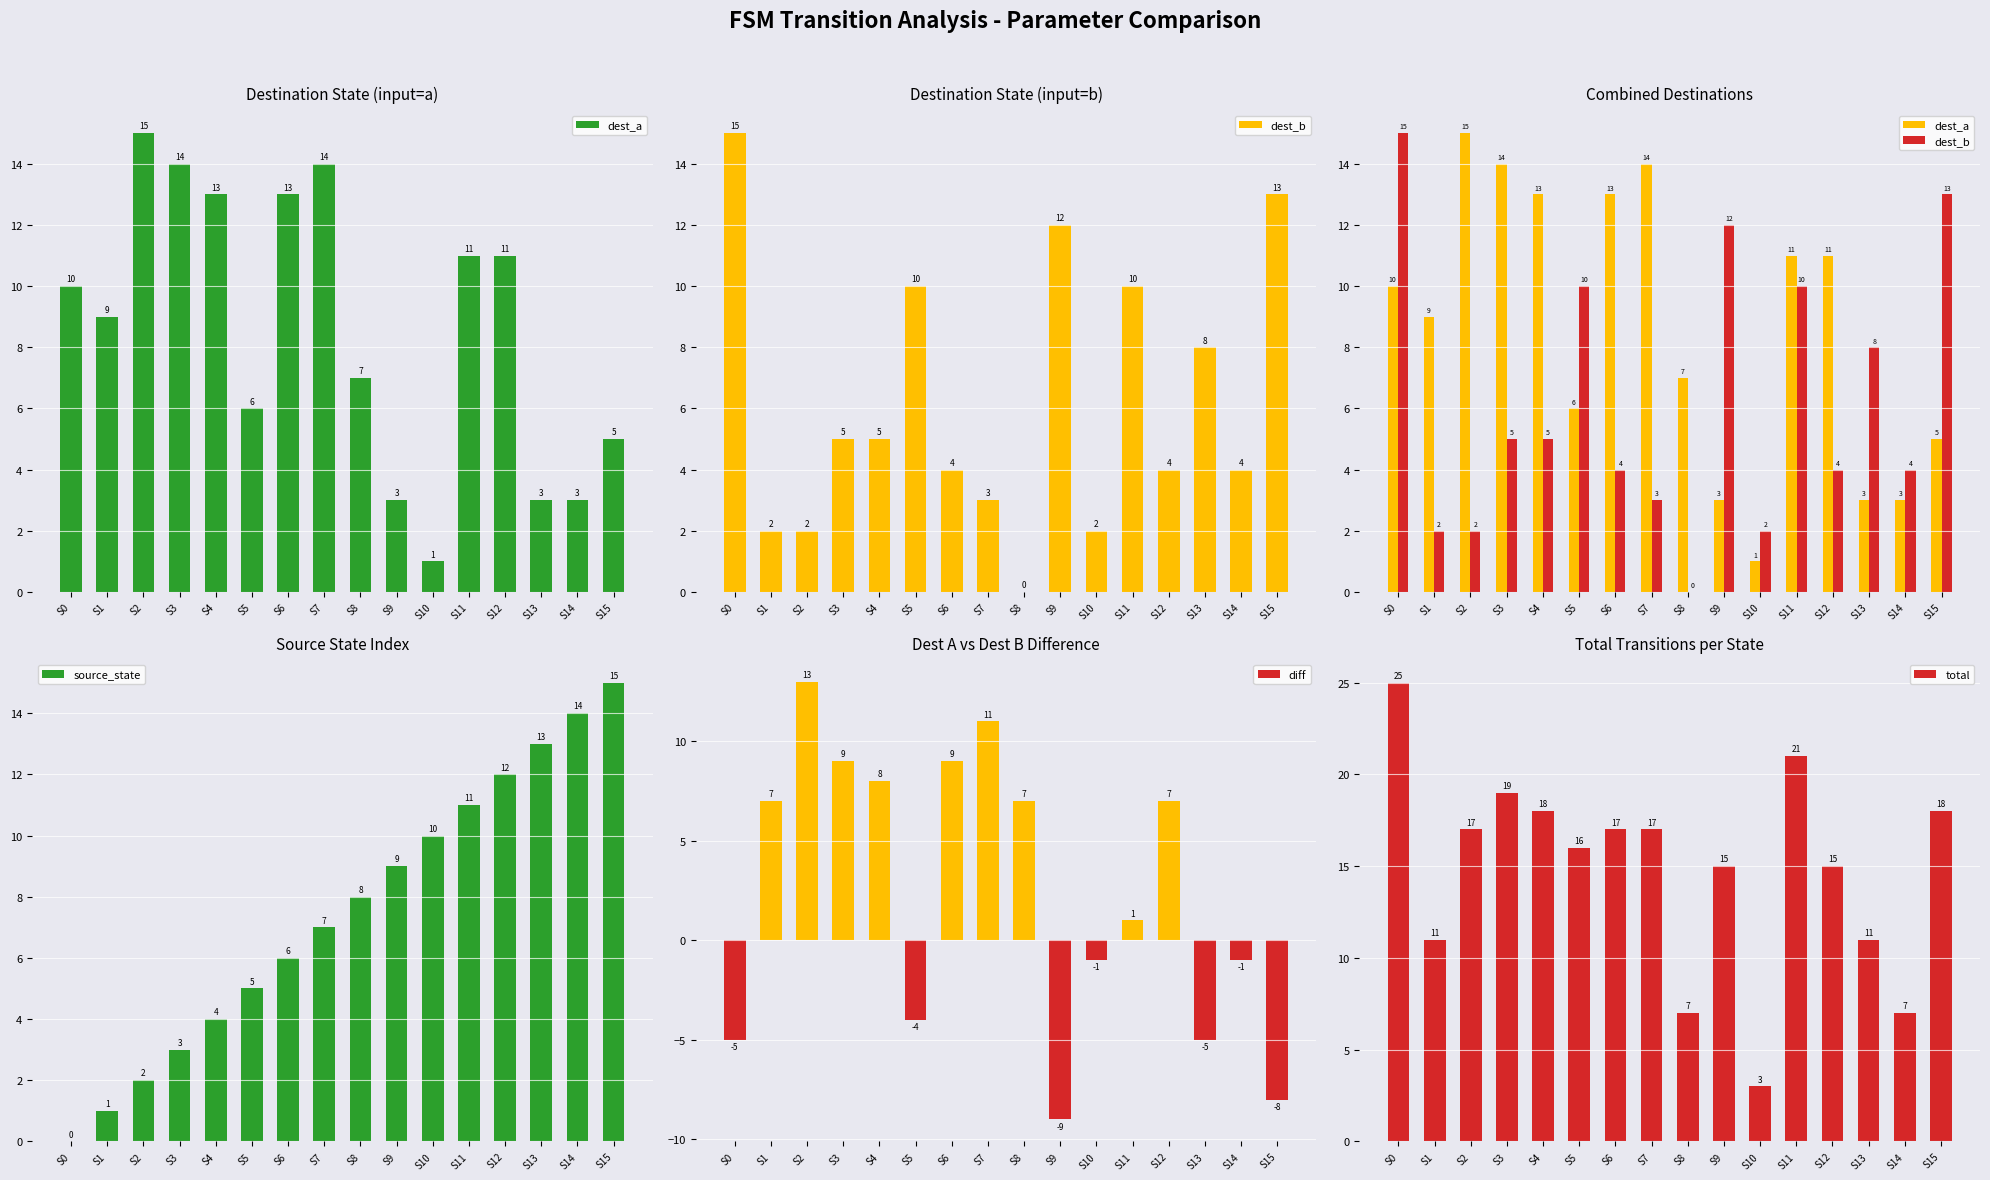

At how many categories does at least one series exceed 18?

3